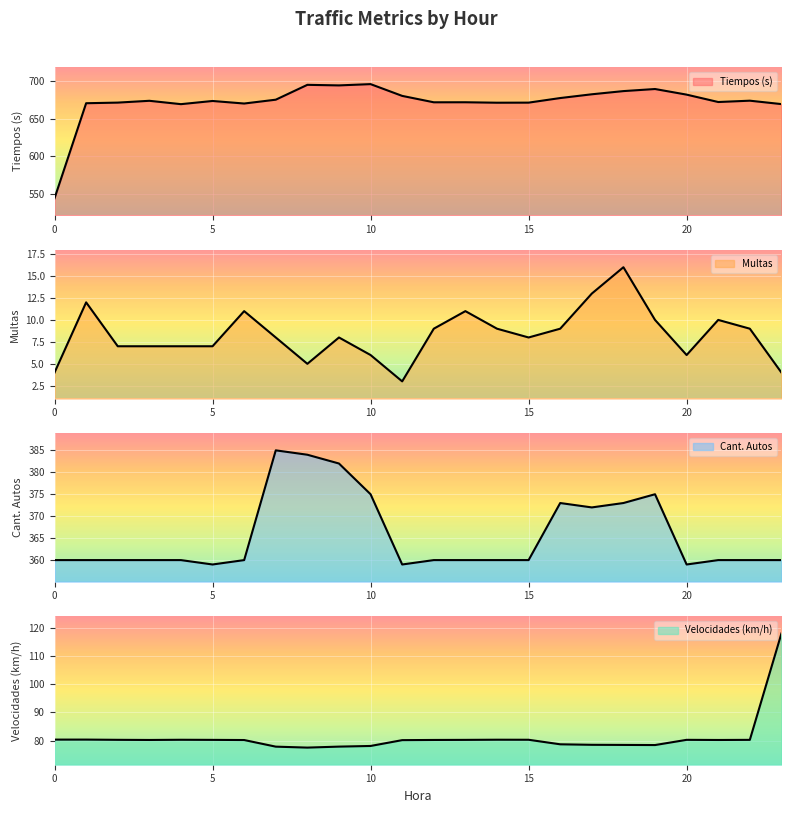

At how many categories does at least one series exceed 622?

23